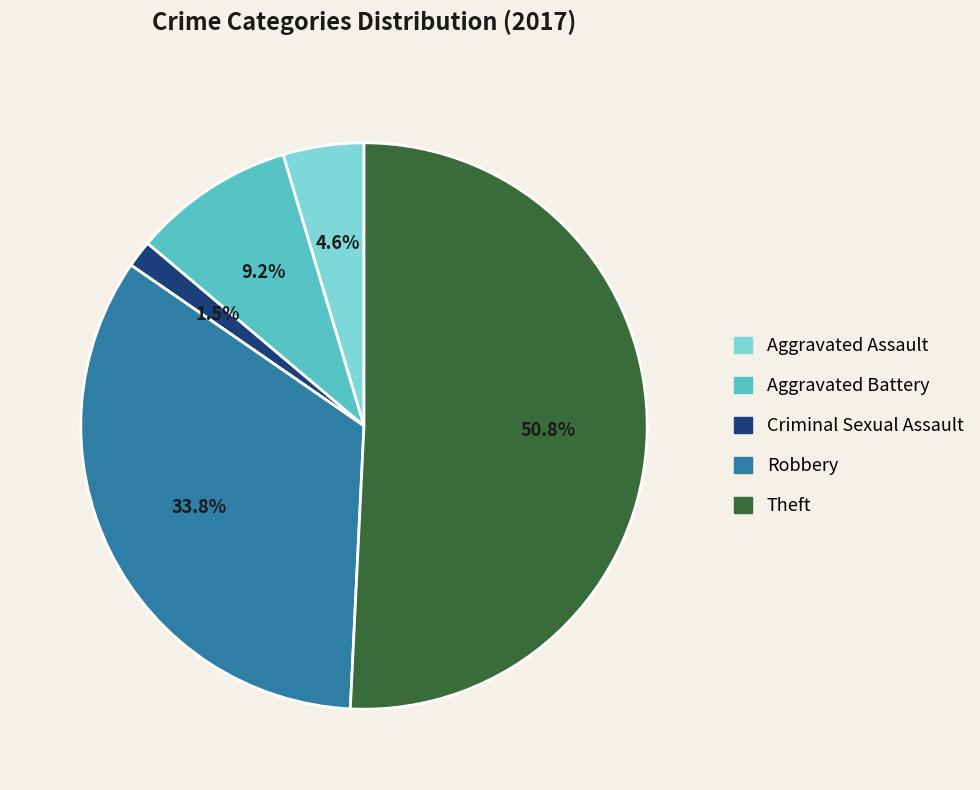

How many segments does this pie chart have?

5